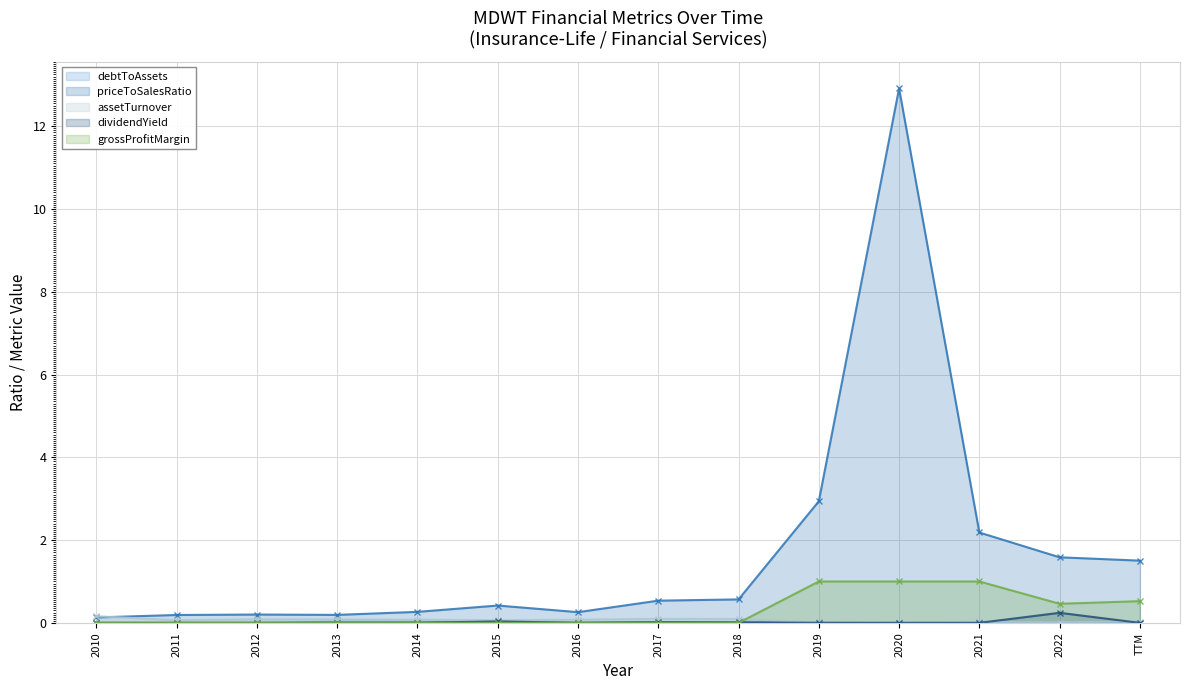

Reading left to right, what are all the values shown in this chart?

debtToAssets: 0.0	0.0	0.0	0.0	0.0	0.0	0.0	0.0	0.0	0.0	0.0	0.0	0.0	0.0
priceToSalesRatio: 0.1	0.2	0.2	0.2	0.3	0.4	0.3	0.5	0.6	2.9	12.9	2.2	1.6	1.5
assetTurnover: 0.2	0.1	0.1	0.1	0.1	0.1	0.1	0.1	0.1	0.0	0.0	0.0	0.0	0.0
dividendYield: 0.0	0.0	0.0	0.0	0.0	0.0	0.0	0.0	0.0	0.0	0.0	0.0	0.2	0.0
grossProfitMargin: 0.0	0.0	0.0	0.0	0.0	0.0	0.0	0.0	0.0	1.0	1.0	1.0	0.5	0.5